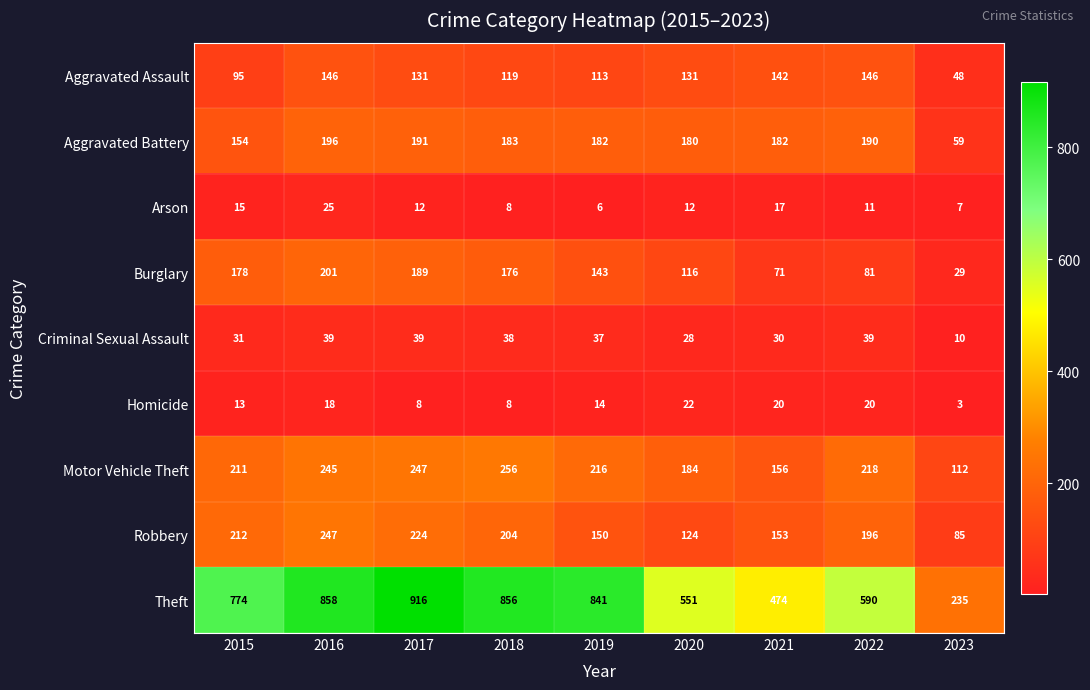

Between 2016 and 2018, which series saw the biggest shift?

Robbery